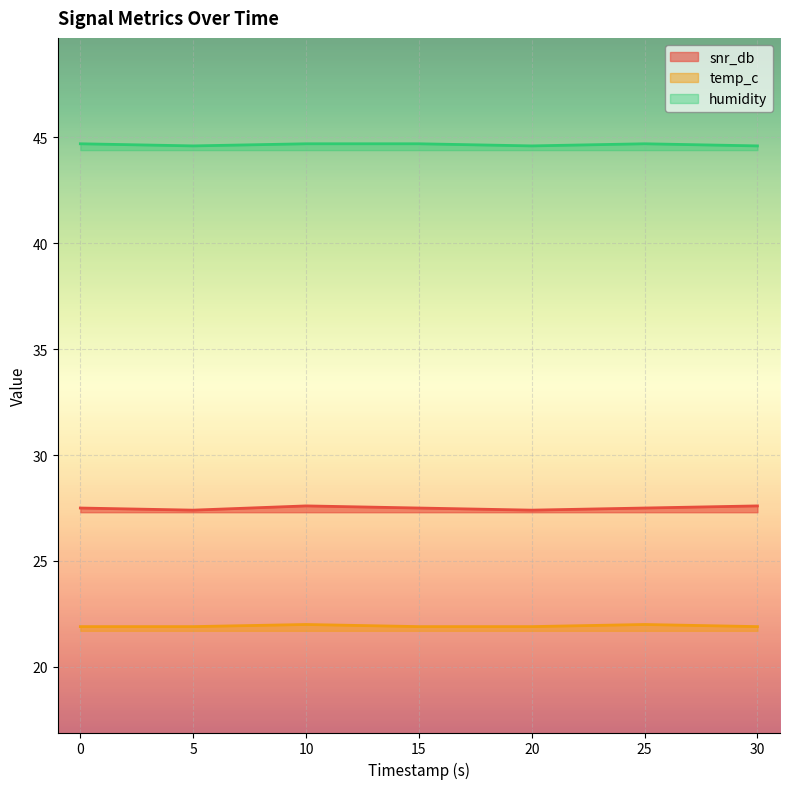

In temp_c, how many points are higher than both neighbors (excluding endpoints)?

2